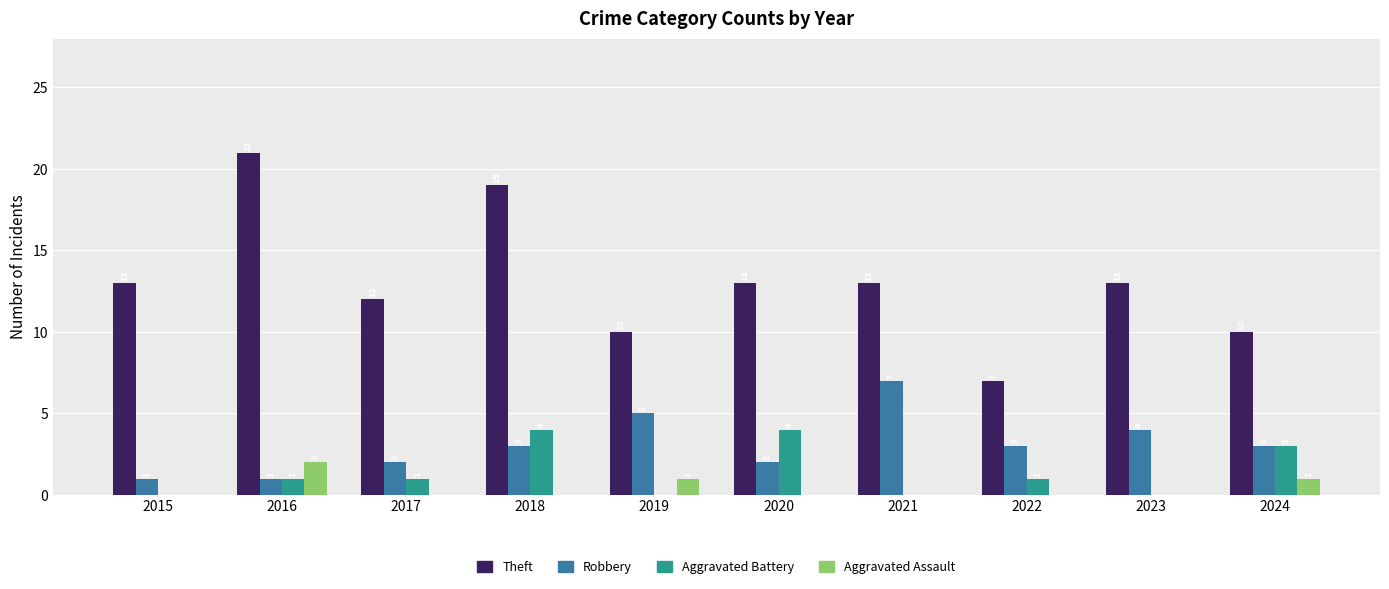

Reading left to right, extract all data points from this chart.

Theft: 13	21	12	19	10	13	13	7	13	10
Robbery: 1	1	2	3	5	2	7	3	4	3
Aggravated Battery: 0	1	1	4	0	4	0	1	0	3
Aggravated Assault: 0	2	0	0	1	0	0	0	0	1